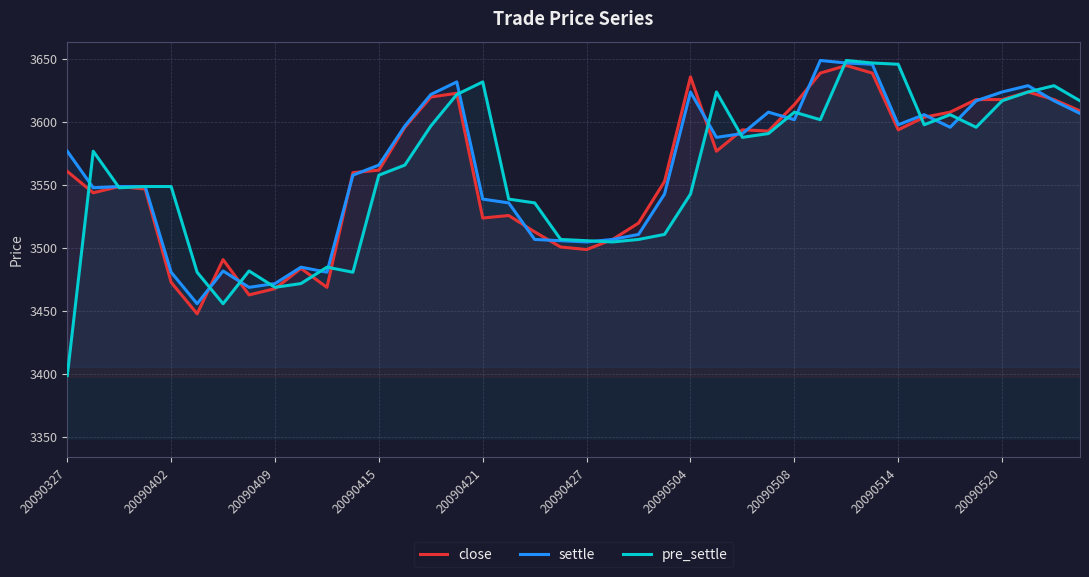

What is the total value across all series at 25?

10789